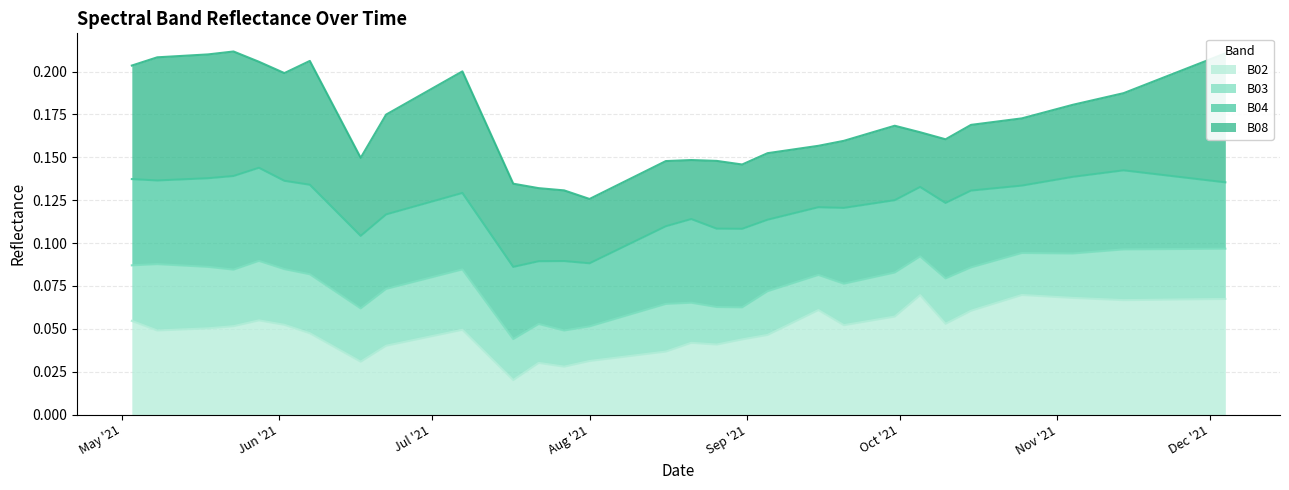

List the labels in order of B03 value, largest first.

2021-12-04, 2021-11-29, 2021-11-24, 2021-11-19, 2021-11-14, 2021-11-09, 2021-10-25, 2021-10-30, 2021-11-04, 2021-10-05, 2021-10-20, 2021-05-28, 2021-05-08, 2021-05-03, 2021-05-18, 2021-10-15, 2021-06-02, 2021-07-07, 2021-05-23, 2021-09-30, 2021-06-07, 2021-09-15, 2021-09-25, 2021-10-10, 2021-09-10, 2021-09-20, 2021-06-22, 2021-09-05, 2021-06-12, 2021-08-21, 2021-08-16, 2021-08-26, 2021-08-31, 2021-06-17, 2021-08-11, 2021-08-06, 2021-07-22, 2021-08-01, 2021-07-27, 2021-07-17